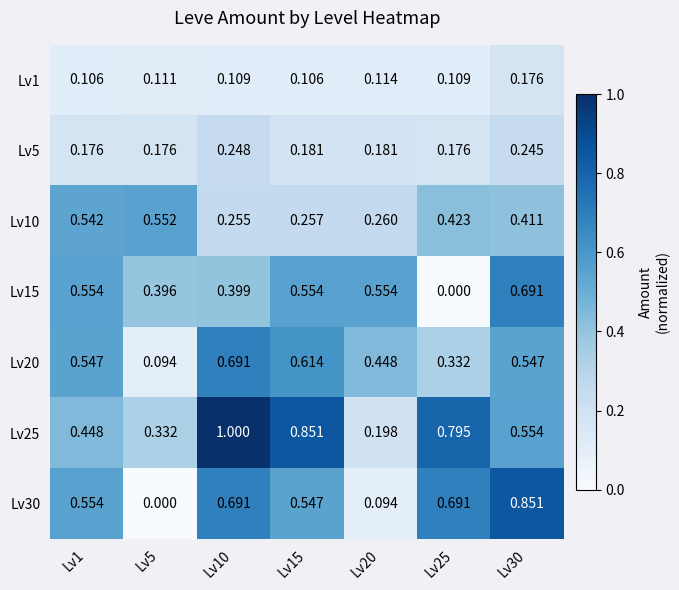

What is the total value across all series at Lv20?

1.8